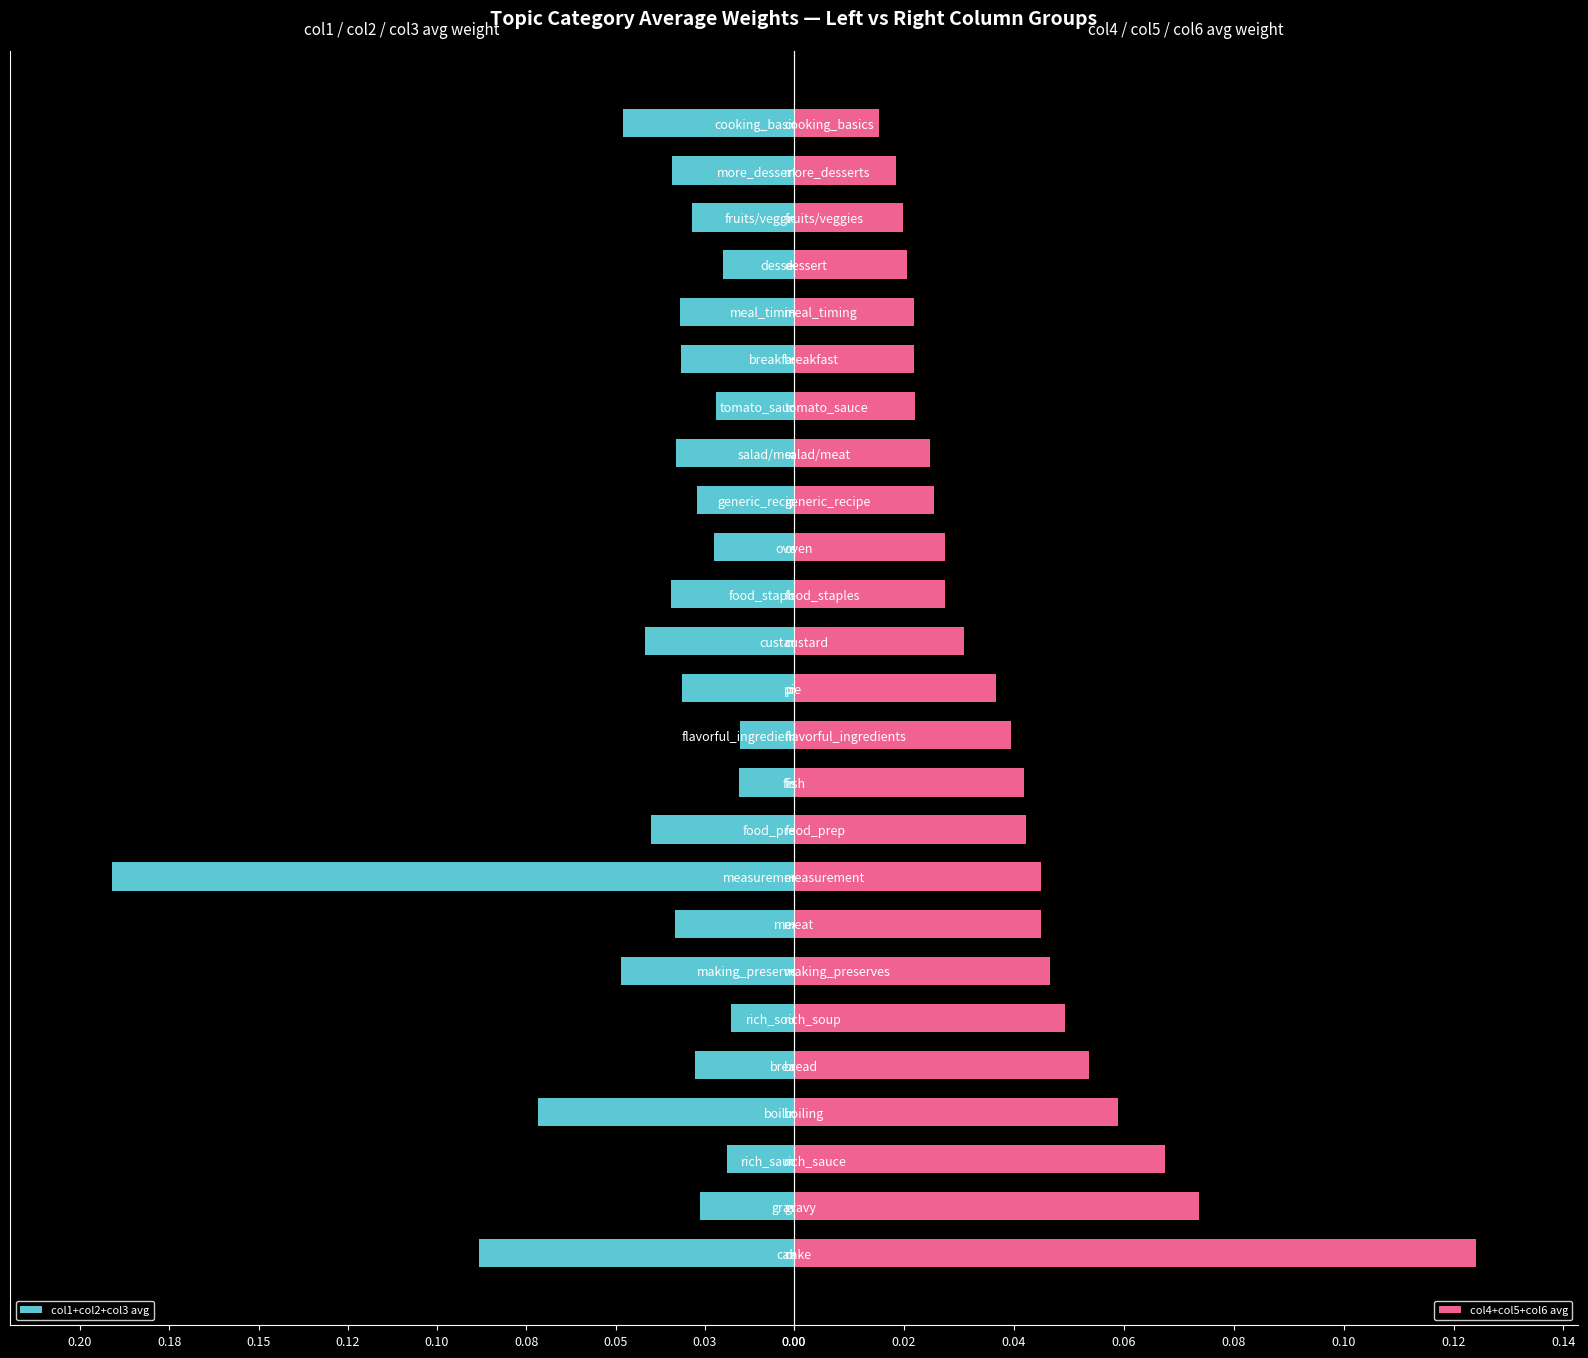

Where is col4+col5+col6 avg nearest to the value 0?

cooking_basics